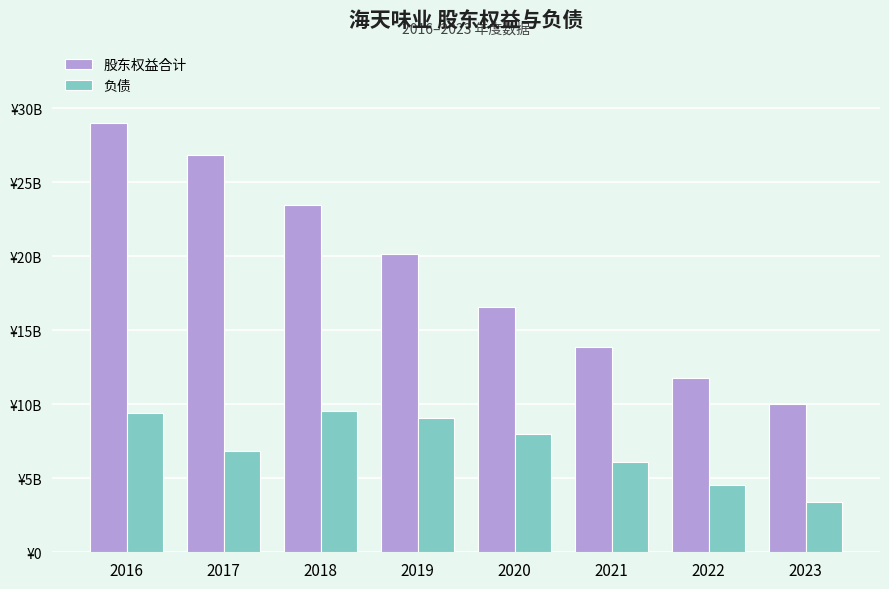

Are the bars horizontal?

No